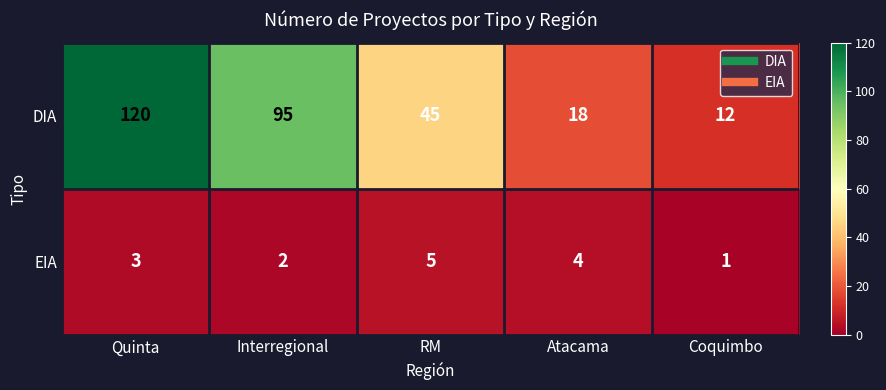

The value of DIA at Atacama is 6. True or false?

False